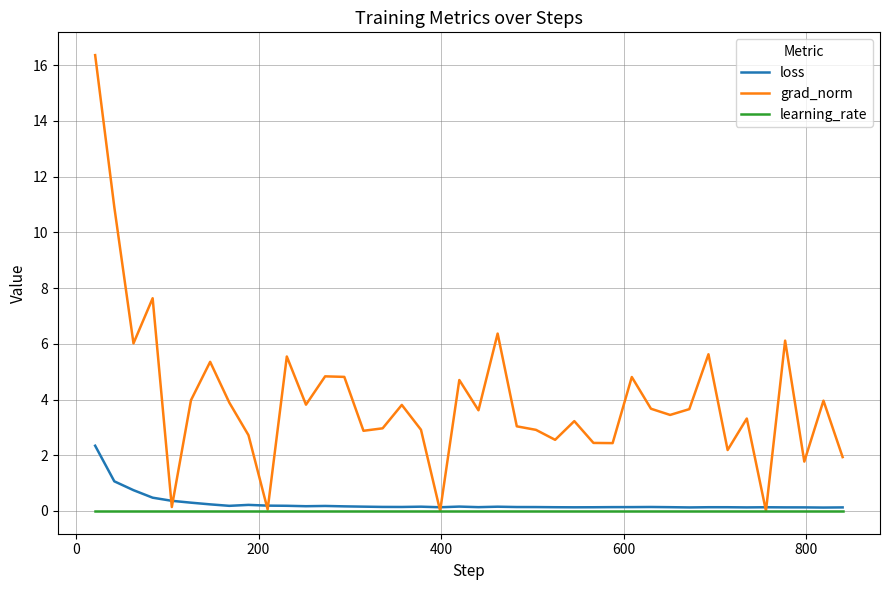

What is the maximum value shown in the chart?

16.4